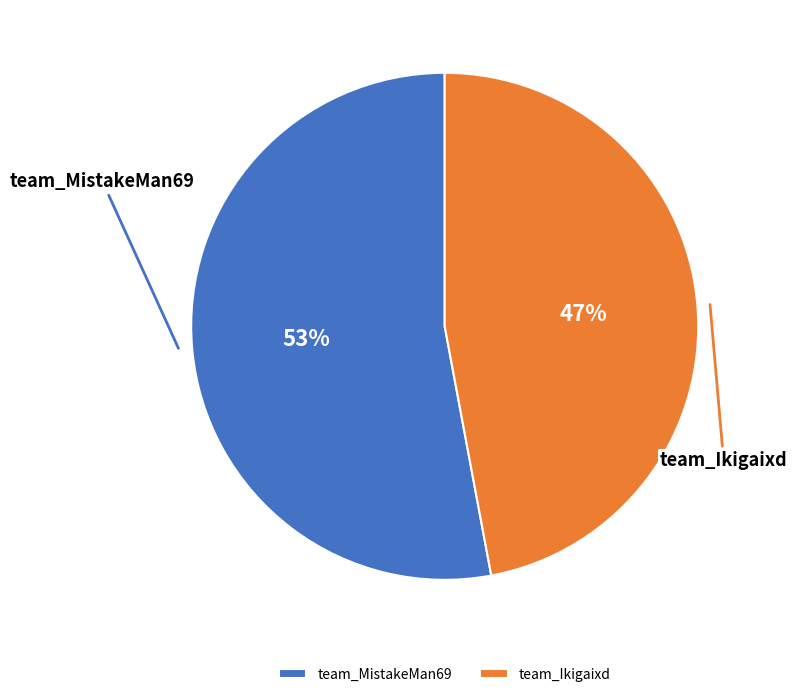

To the nearest percent, what is the combined percentage of team_Ikigaixd and team_MistakeMan69?

100%